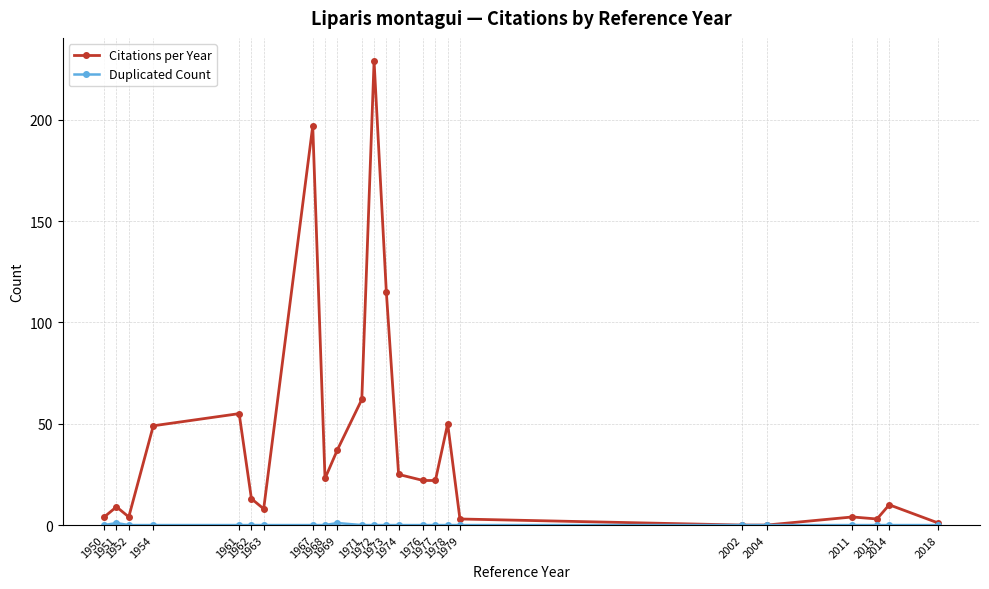

Which series has the largest range (max minus min)?

Citations per Year